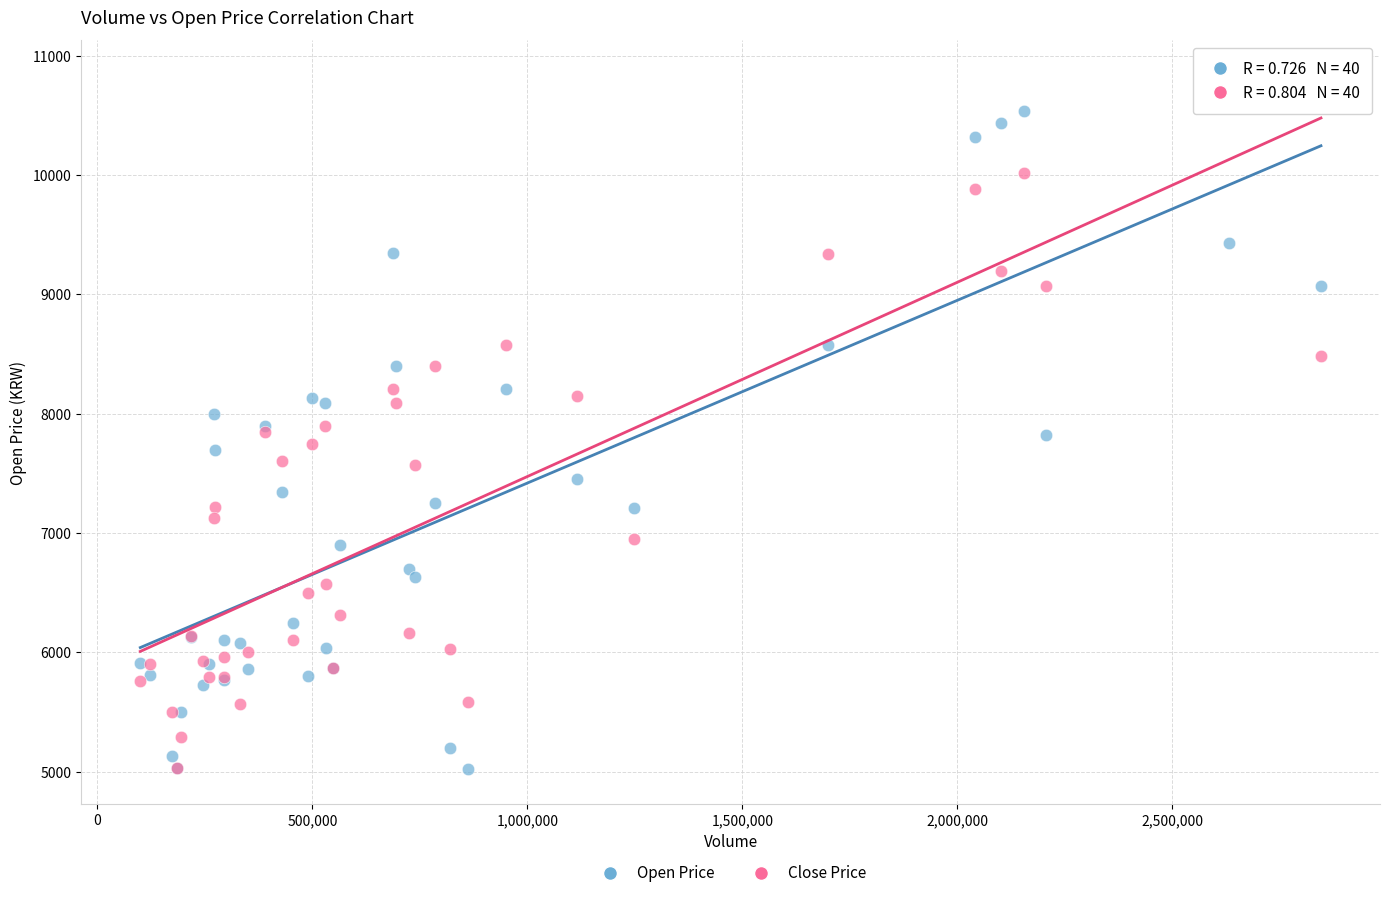

Which series has the largest Y range (max minus min)?

Close Price